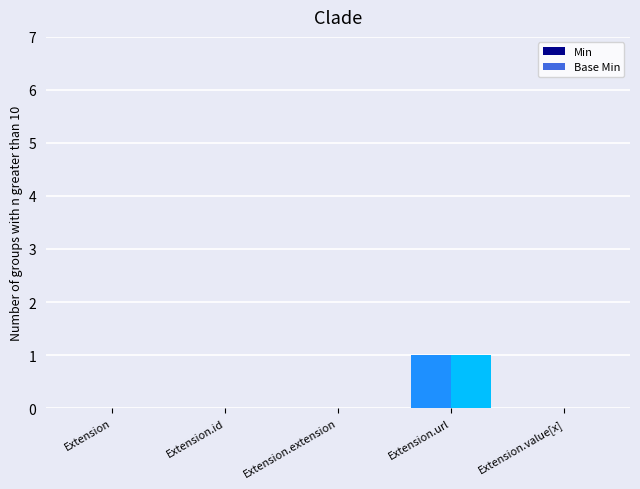

The Base Min series shows 0 at Extension.id. True or false?

True